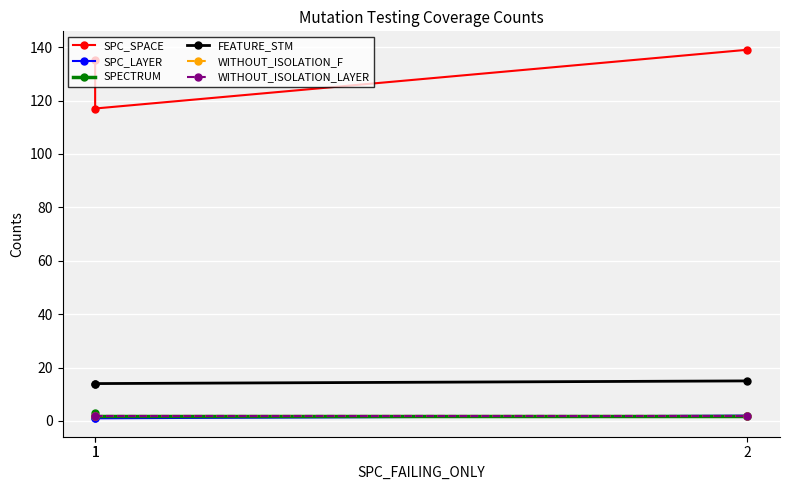

What is the total value across all series at 1?

157